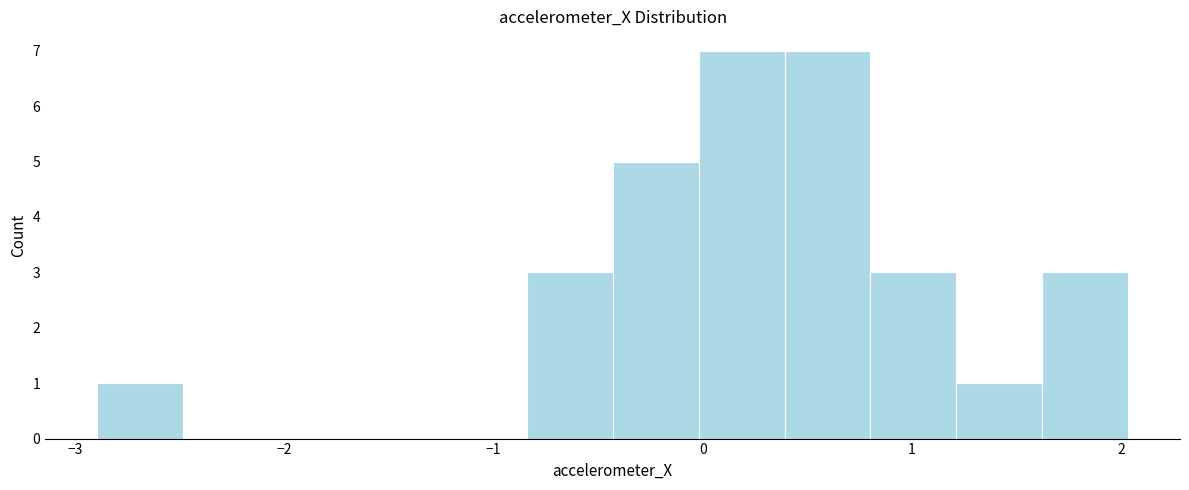

Reading left to right, list every bar in this chart as the range it spans on the x-axis followed by its height. Neither the bar edges nor the heights are printed on the chart, so give them approximately, as read against the axes.

-2.9 to -2.5: 1
-2.5 to -2.1: 0
-2.1 to -1.7: 0
-1.7 to -1.3: 0
-1.3 to -0.8: 0
-0.8 to -0.4: 3
-0.4 to 0.0: 5
0.0 to 0.4: 7
0.4 to 0.8: 7
0.8 to 1.2: 3
1.2 to 1.6: 1
1.6 to 2.0: 3